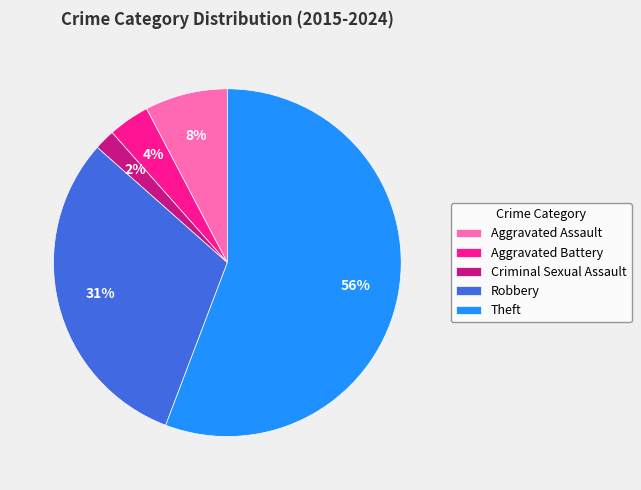

How many slices are in this pie chart?

5